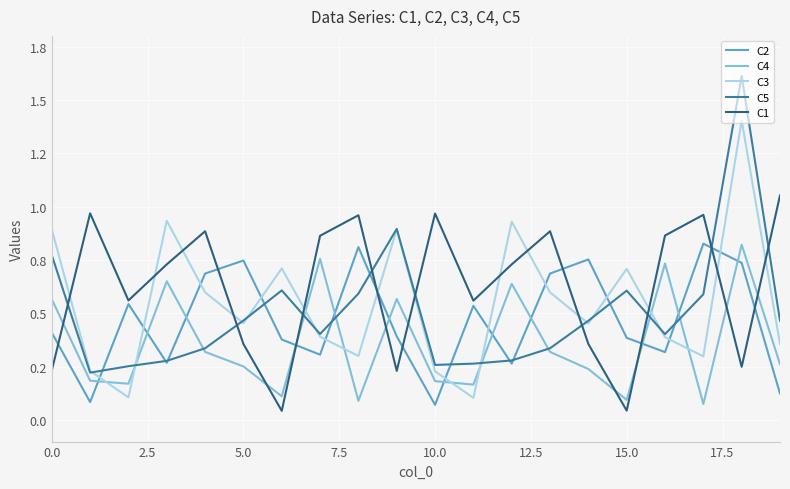

Does the chart display data point markers on the line(s)?

No